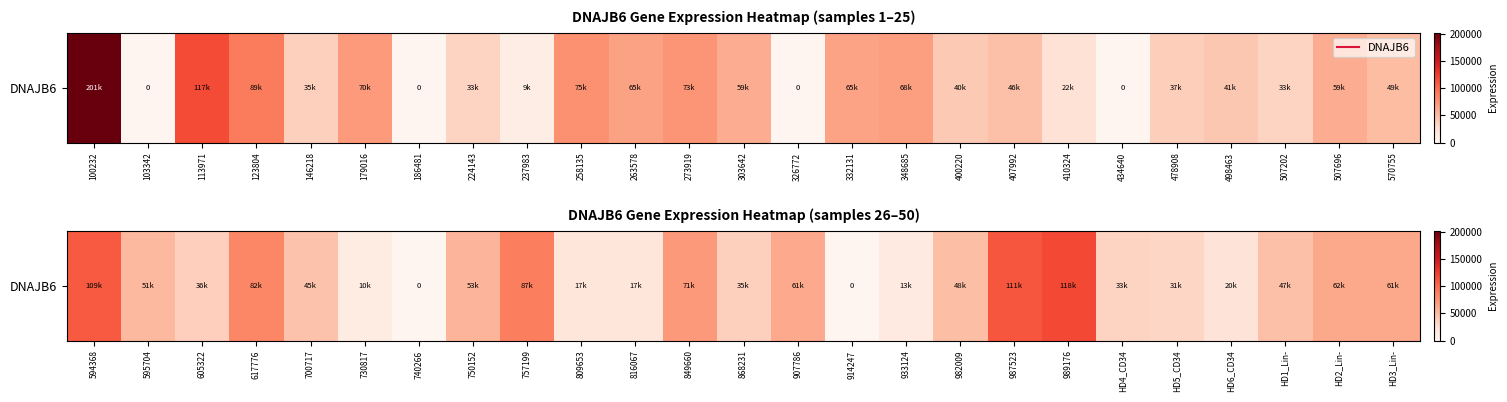

Is it true that the value at 907786 is 30151?

False